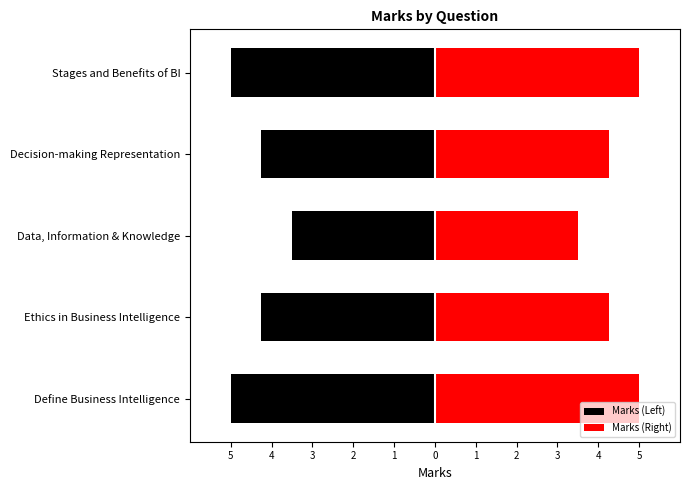

How many bars are there in each group?

2